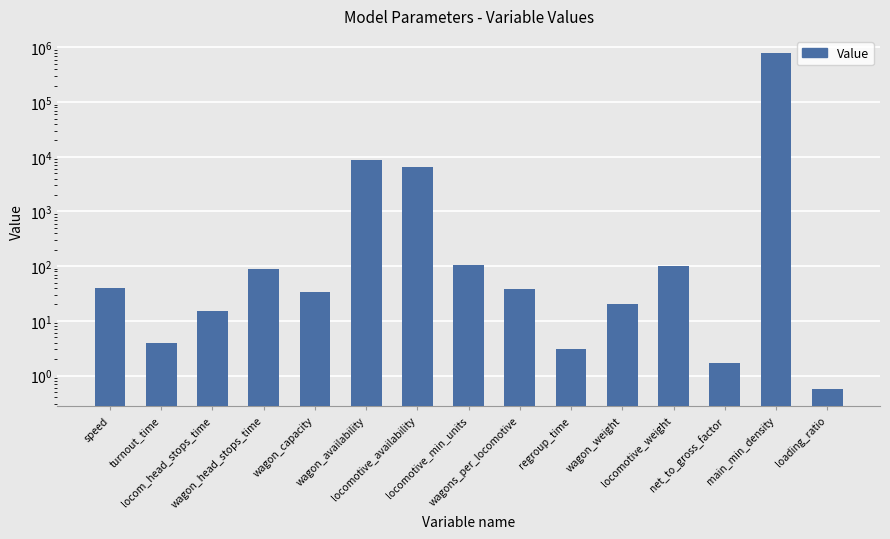

Does the chart contain any negative values?

No